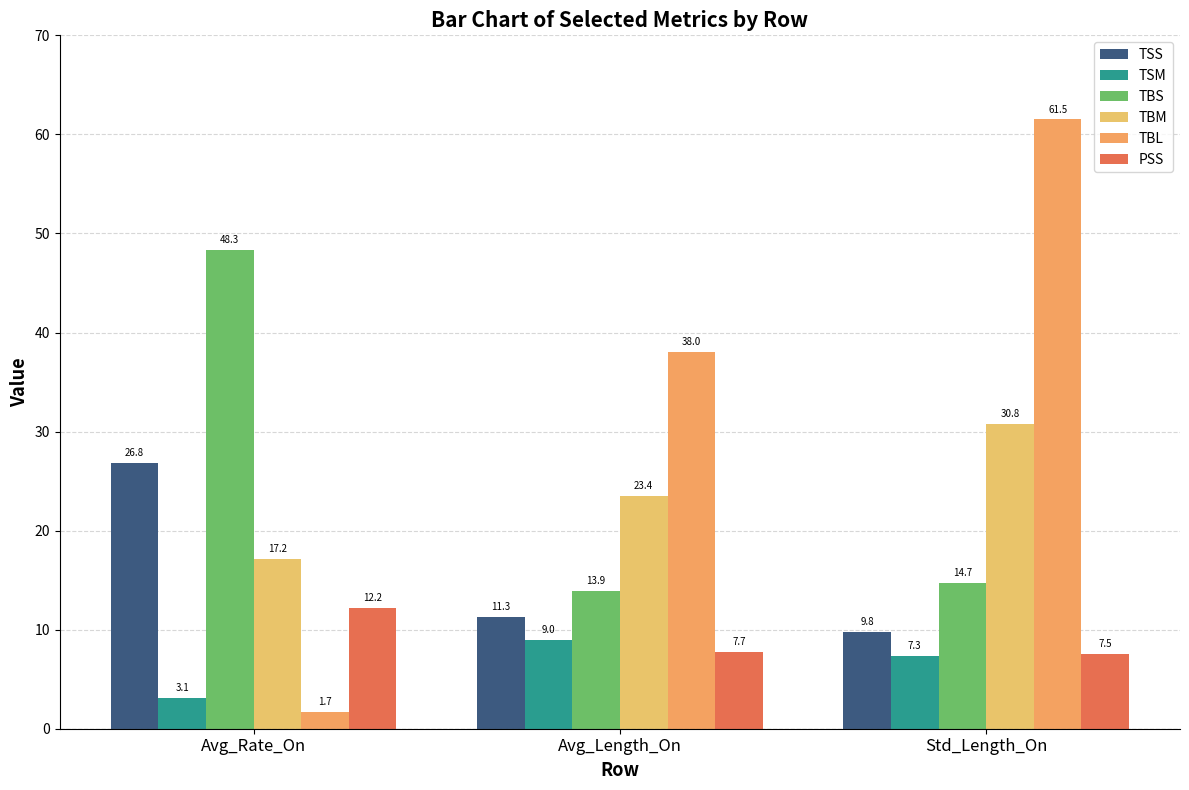

What is the difference between the highest and lowest values at Std_Length_On?

54.2